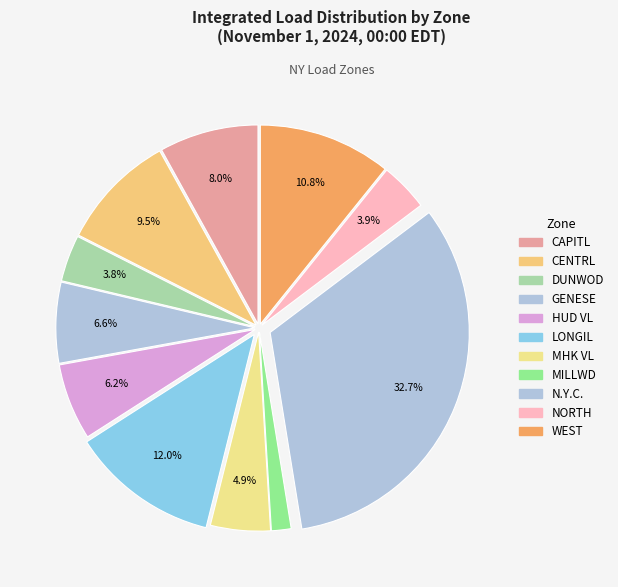

Count the number of slices in the pie.

11